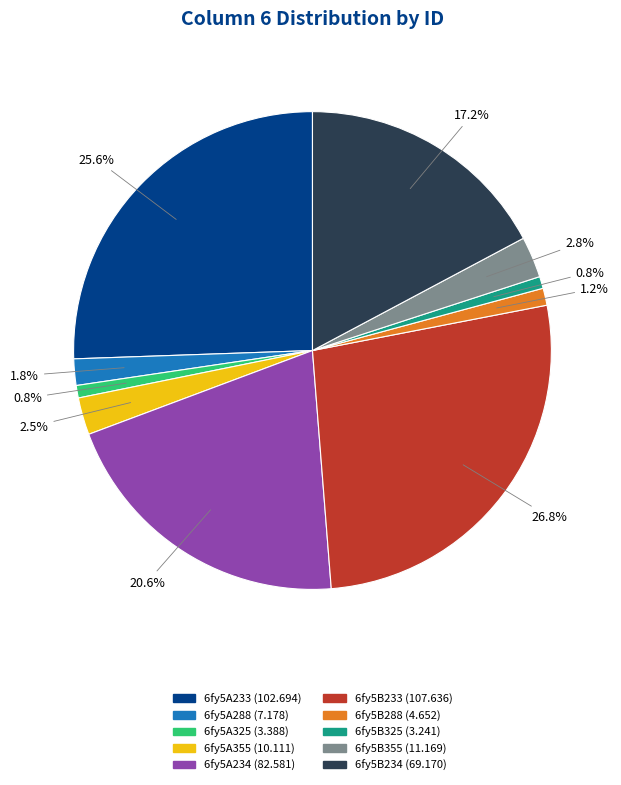

To the nearest percent, what is the difference between the largest and smallest slice percentages?

26%